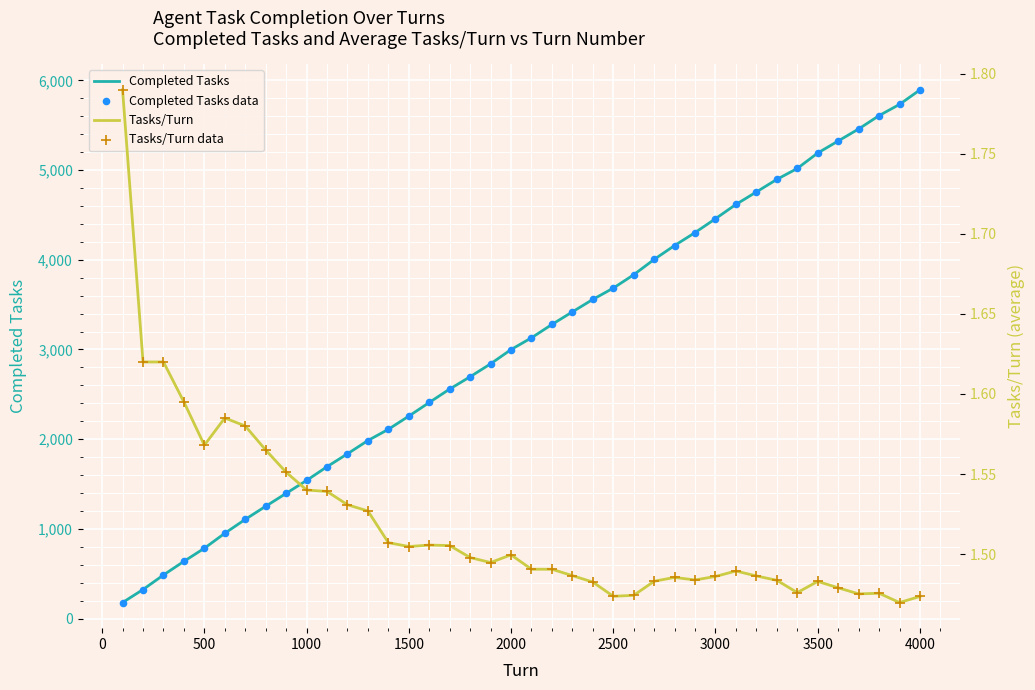

Is it true that Completed Tasks equals 1355 at 3500?

False